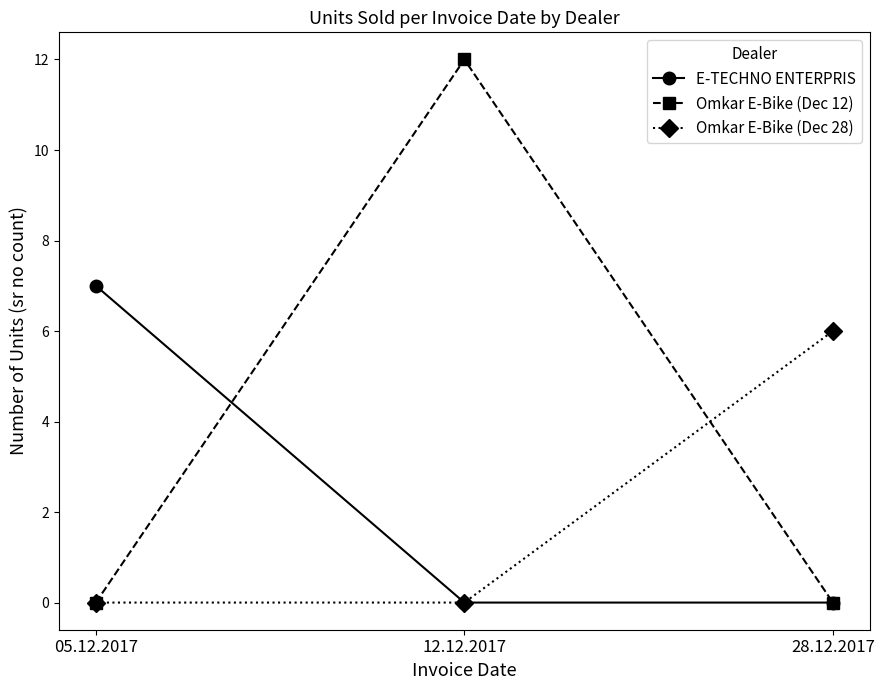

Count the number of data series in this chart.

3